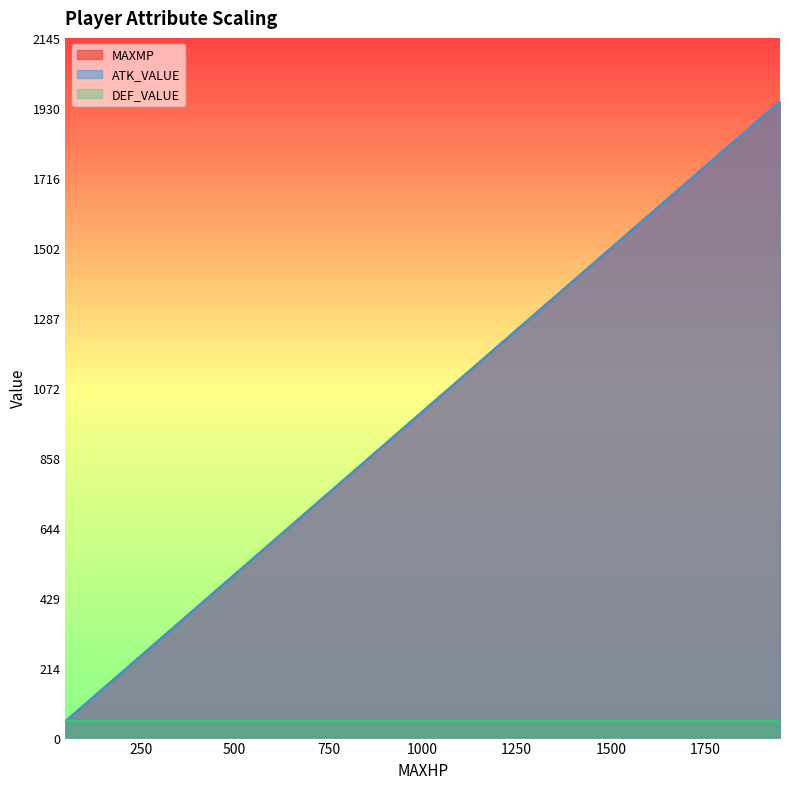

True or false: MAXMP and ATK_VALUE intersect in this chart.

False